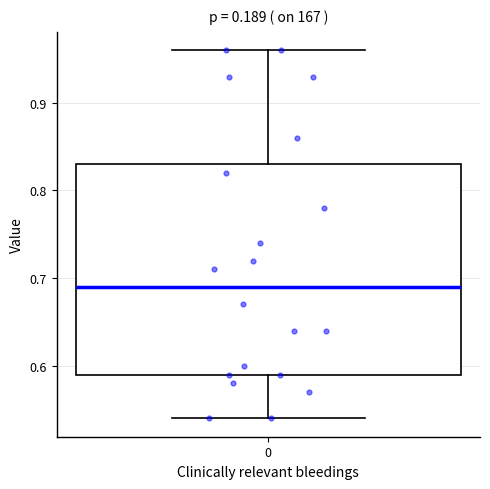

Read this box plot against the y-axis: the position of the median line, the range covered by the box, and the ends of both whiskers. The values are not printed on the chart, so give them approximately, as read against the axis.

median 0.69, box 0.59 to 0.83, whiskers 0.54 to 0.96